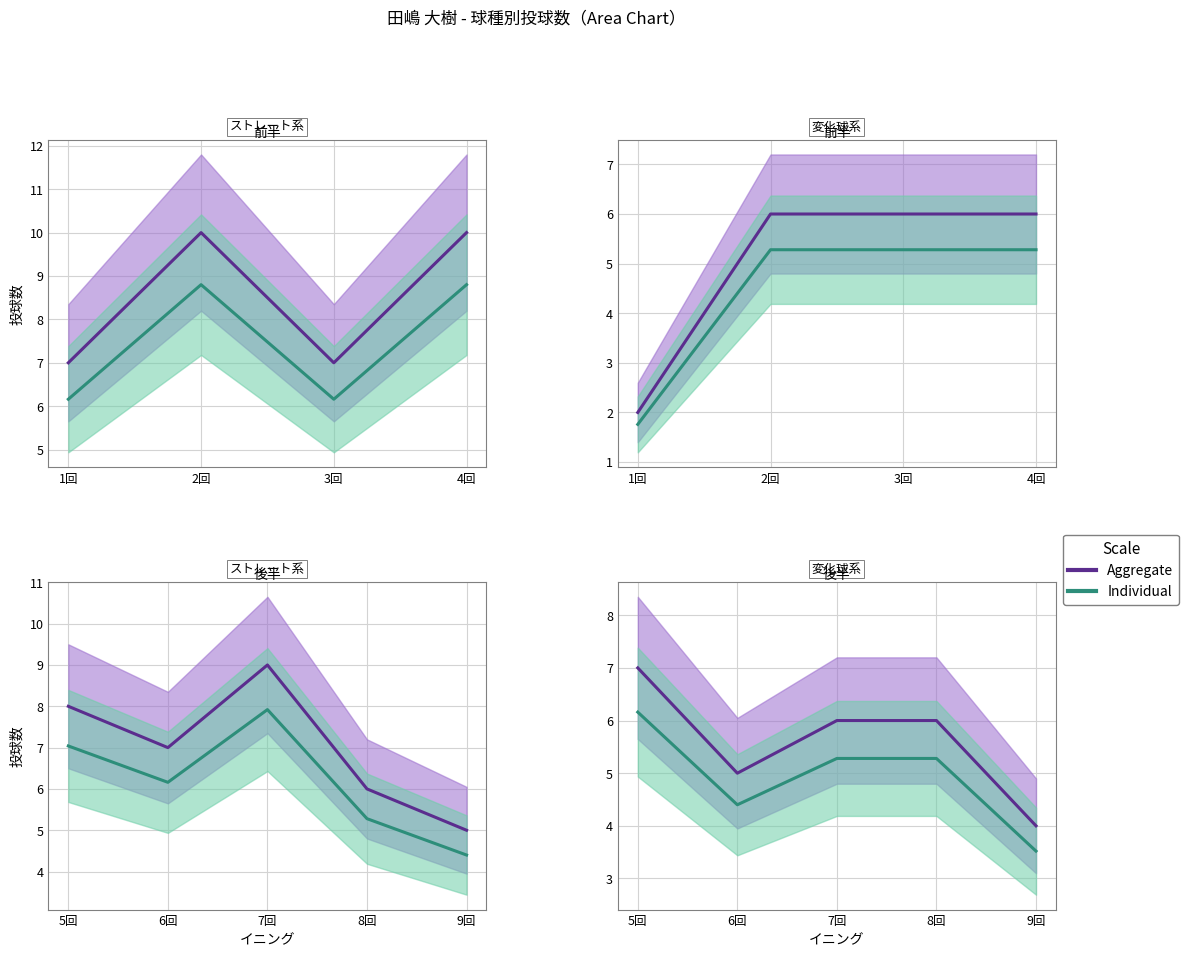

What position from the right is 3回?

2